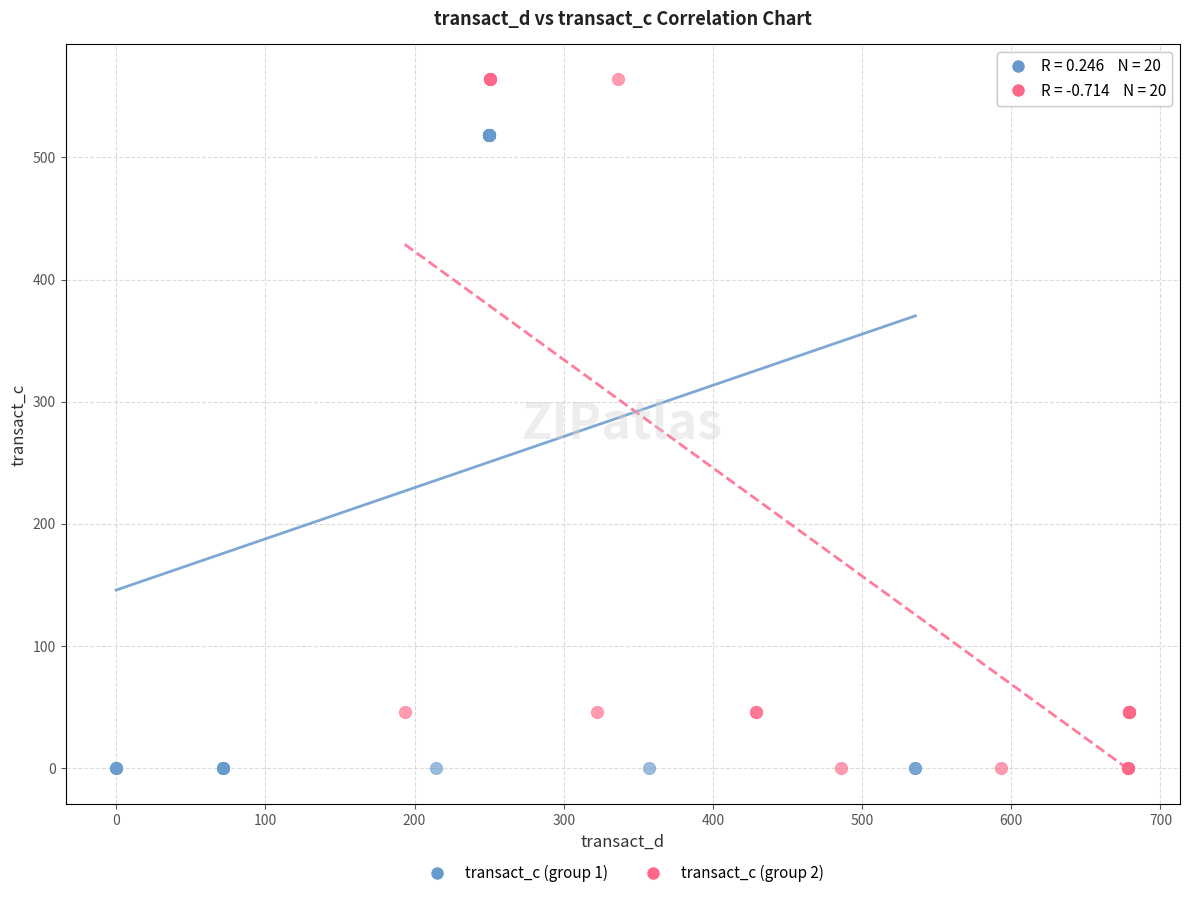

Which series has the largest Y range (max minus min)?

transact_c (group 2)